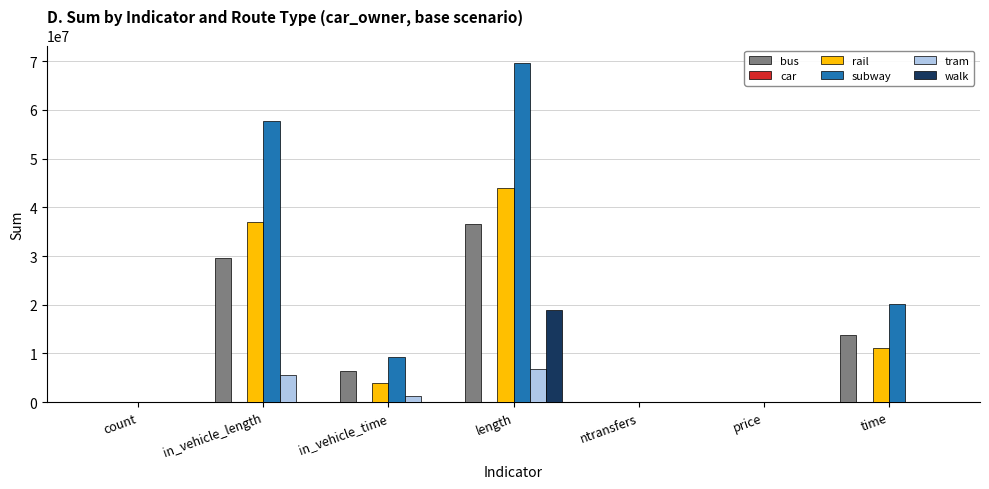

What is the sum of all subway values?

157033264.2